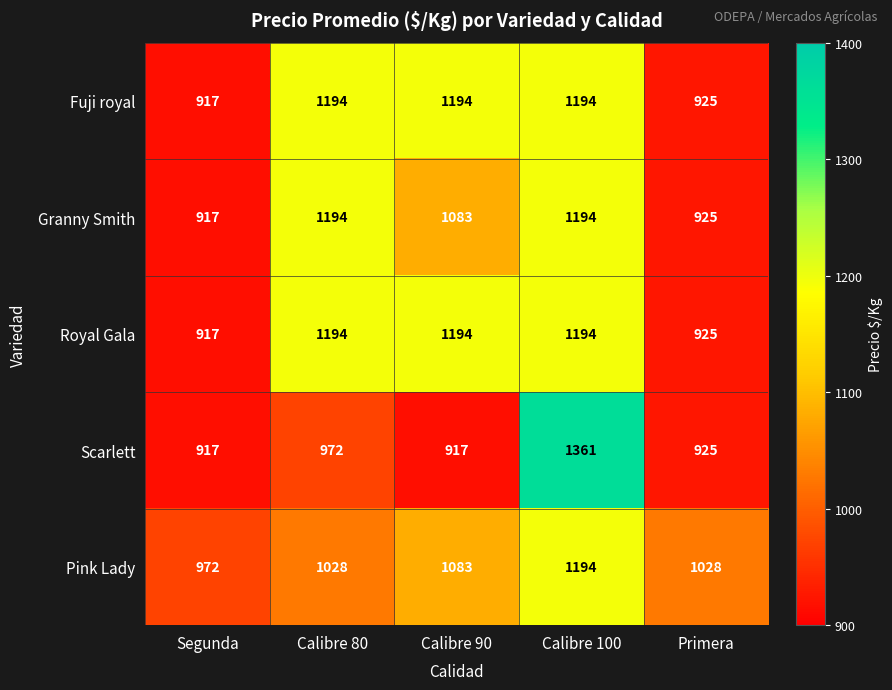

Reading left to right, what are all the values shown in this chart?

Fuji royal: 917	1194	1194	1194	925
Granny Smith: 917	1194	1083	1194	925
Royal Gala: 917	1194	1194	1194	925
Scarlett: 917	972	917	1361	925
Pink Lady: 972	1028	1083	1194	1028